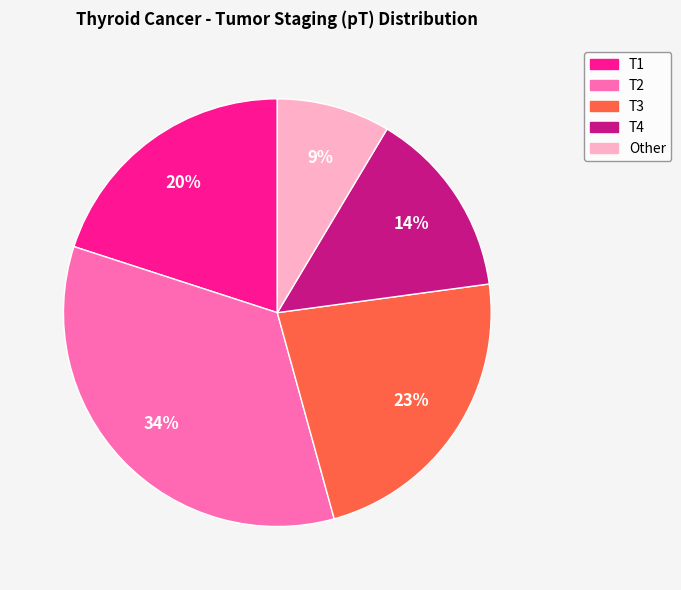

Between T1 and T2, which is larger?

T2